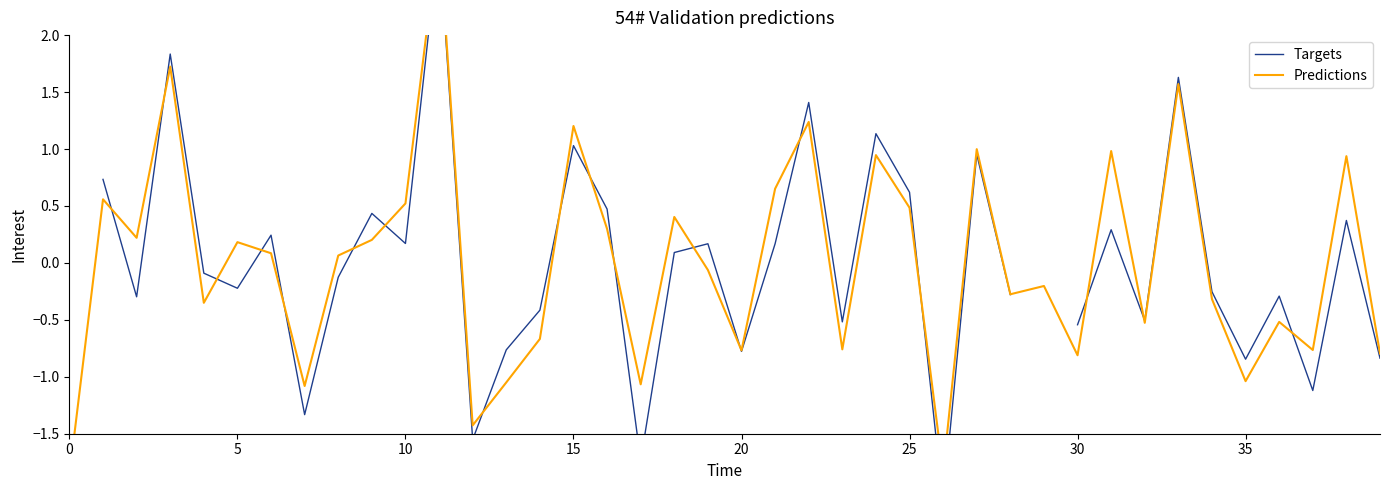

Which category has the highest value in the Predictions series?

11